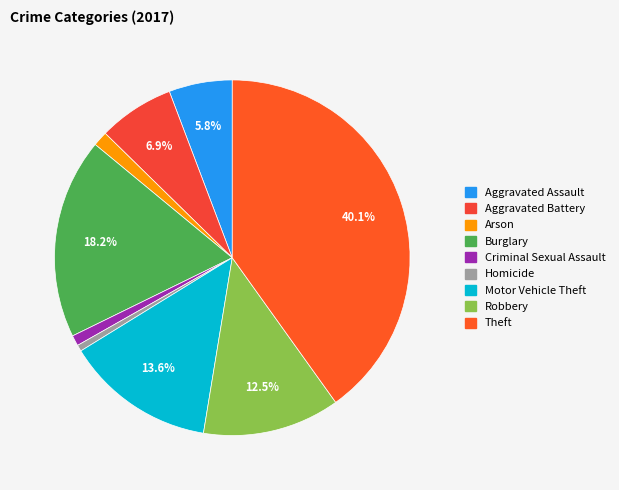

Between Aggravated Battery and Criminal Sexual Assault, which is larger?

Aggravated Battery